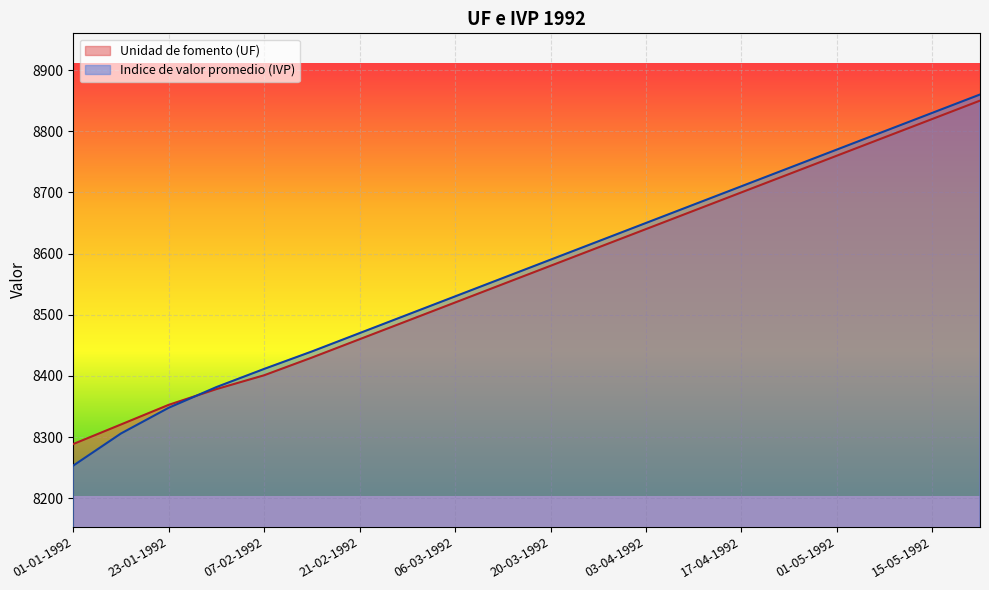

Which series has the widest spread of values?

Indice de valor promedio (IVP)